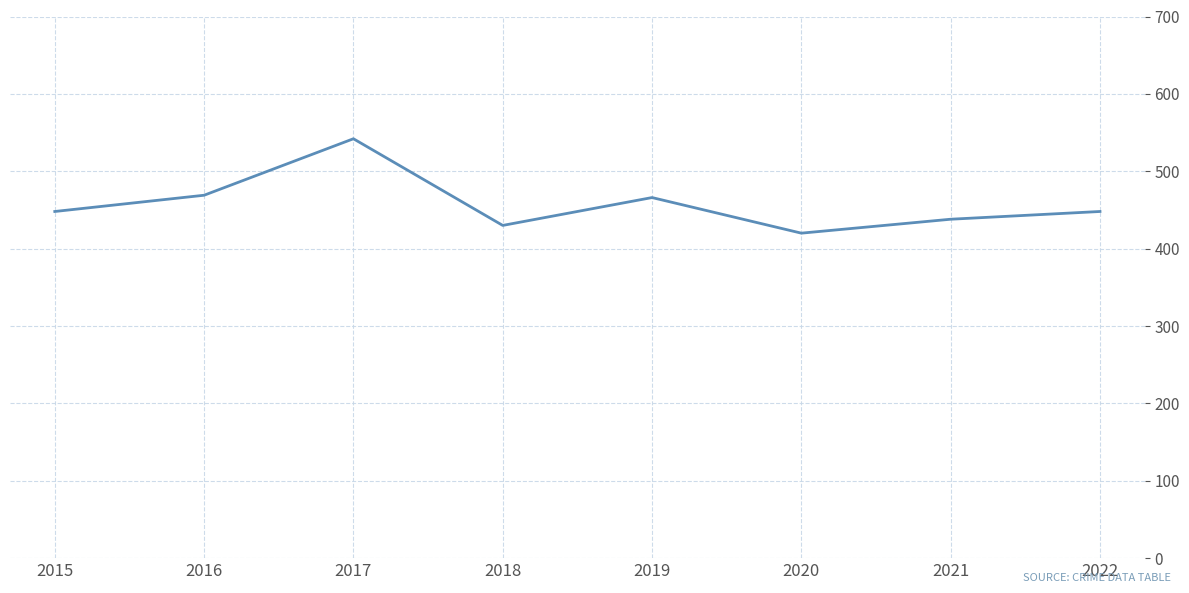

What is the change in value from 2016 to 2018?

-39